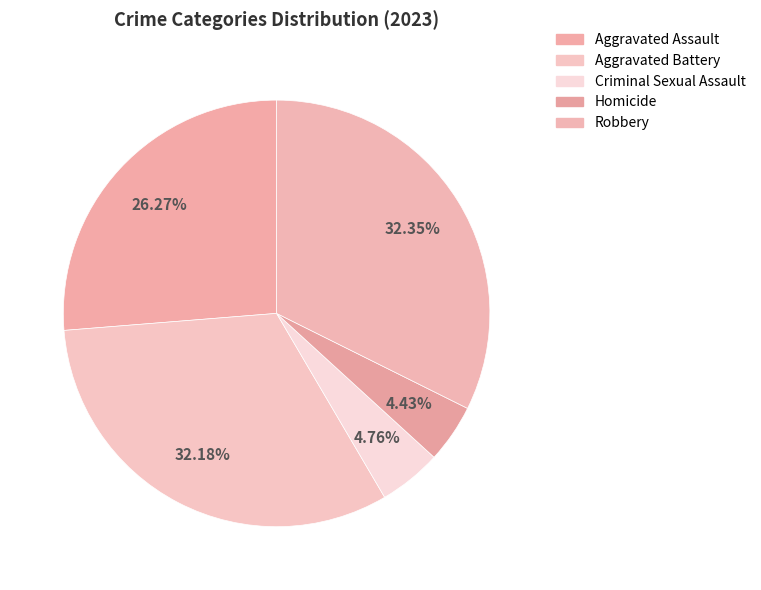

Approximately how many times larger is the value at Criminal Sexual Assault compared to Homicide?

1.1